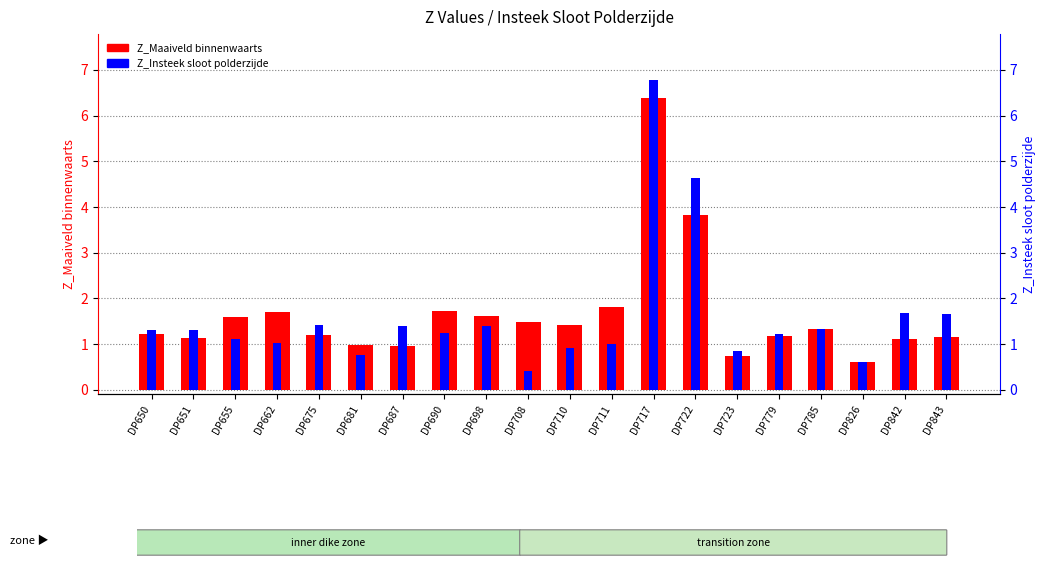

What is the value of the Z_Insteek sloot polderzijde bar at the 20th from the left?

1.7